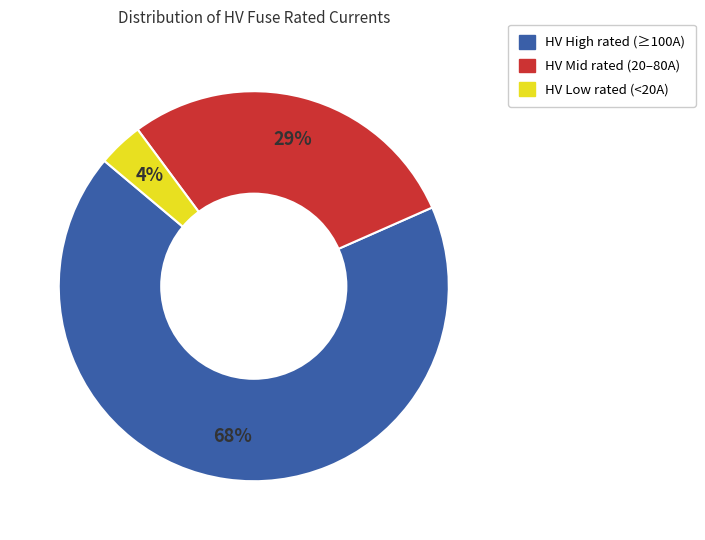

Does any single category account for the majority?

Yes